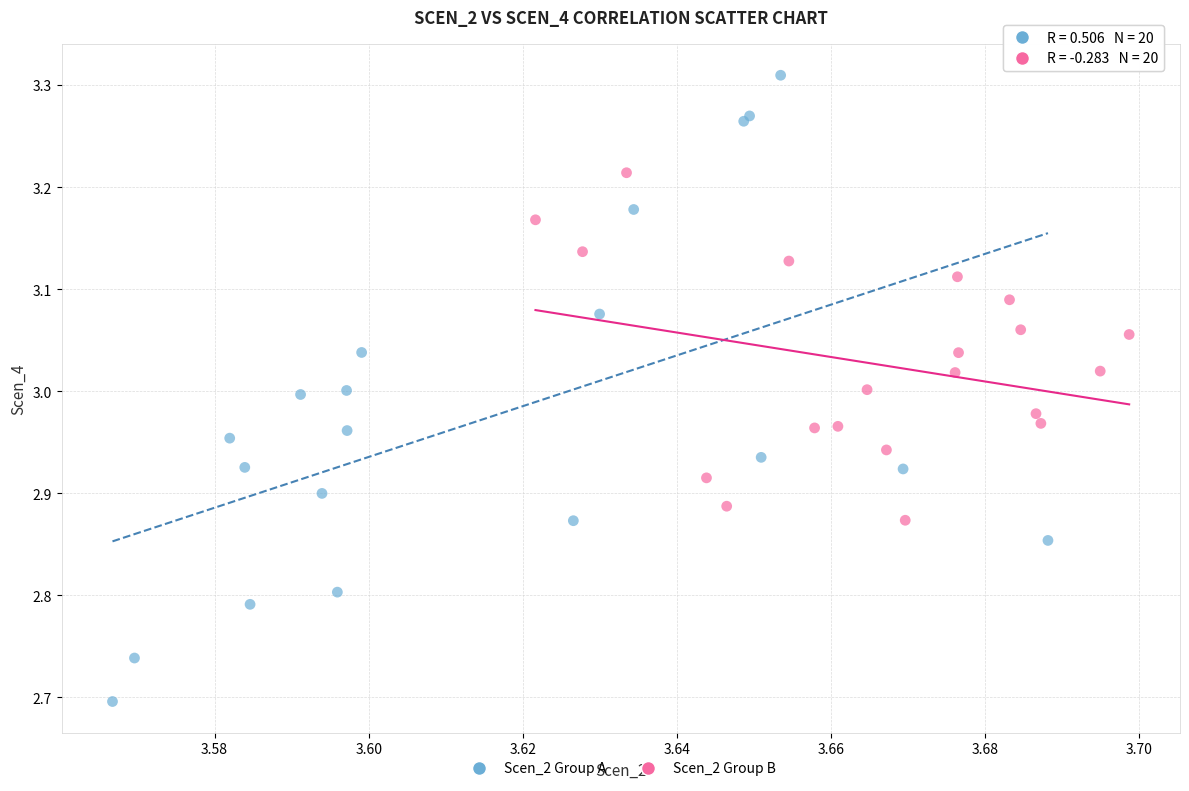

Which series reaches the minimum Y coordinate?

Scen_2 Group A